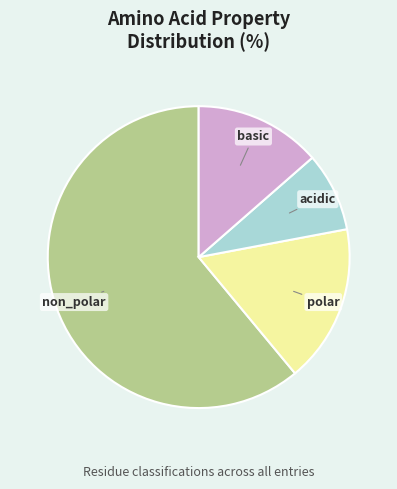

Do polar and basic together represent more than half of the pie?

No